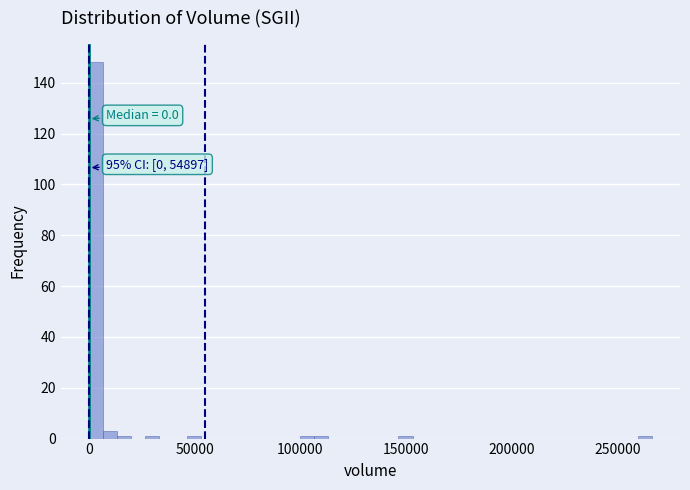

Read against the x-axis, roughly where is the centre of the tallest bar?

5000